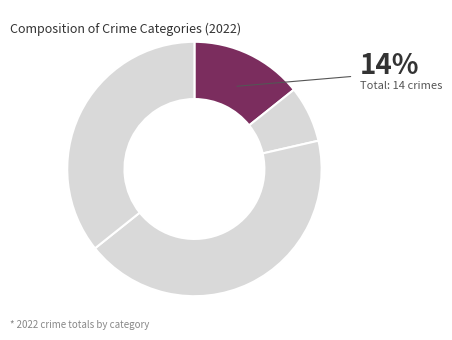

To the nearest percent, what is the average slice percentage?

25%